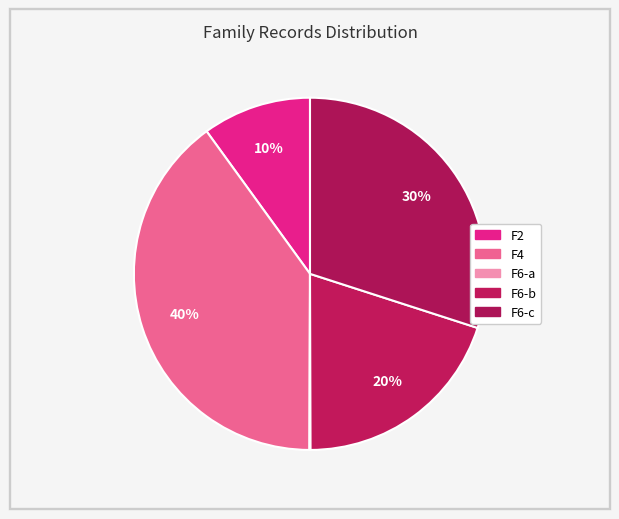

How many slices are in this pie chart?

5